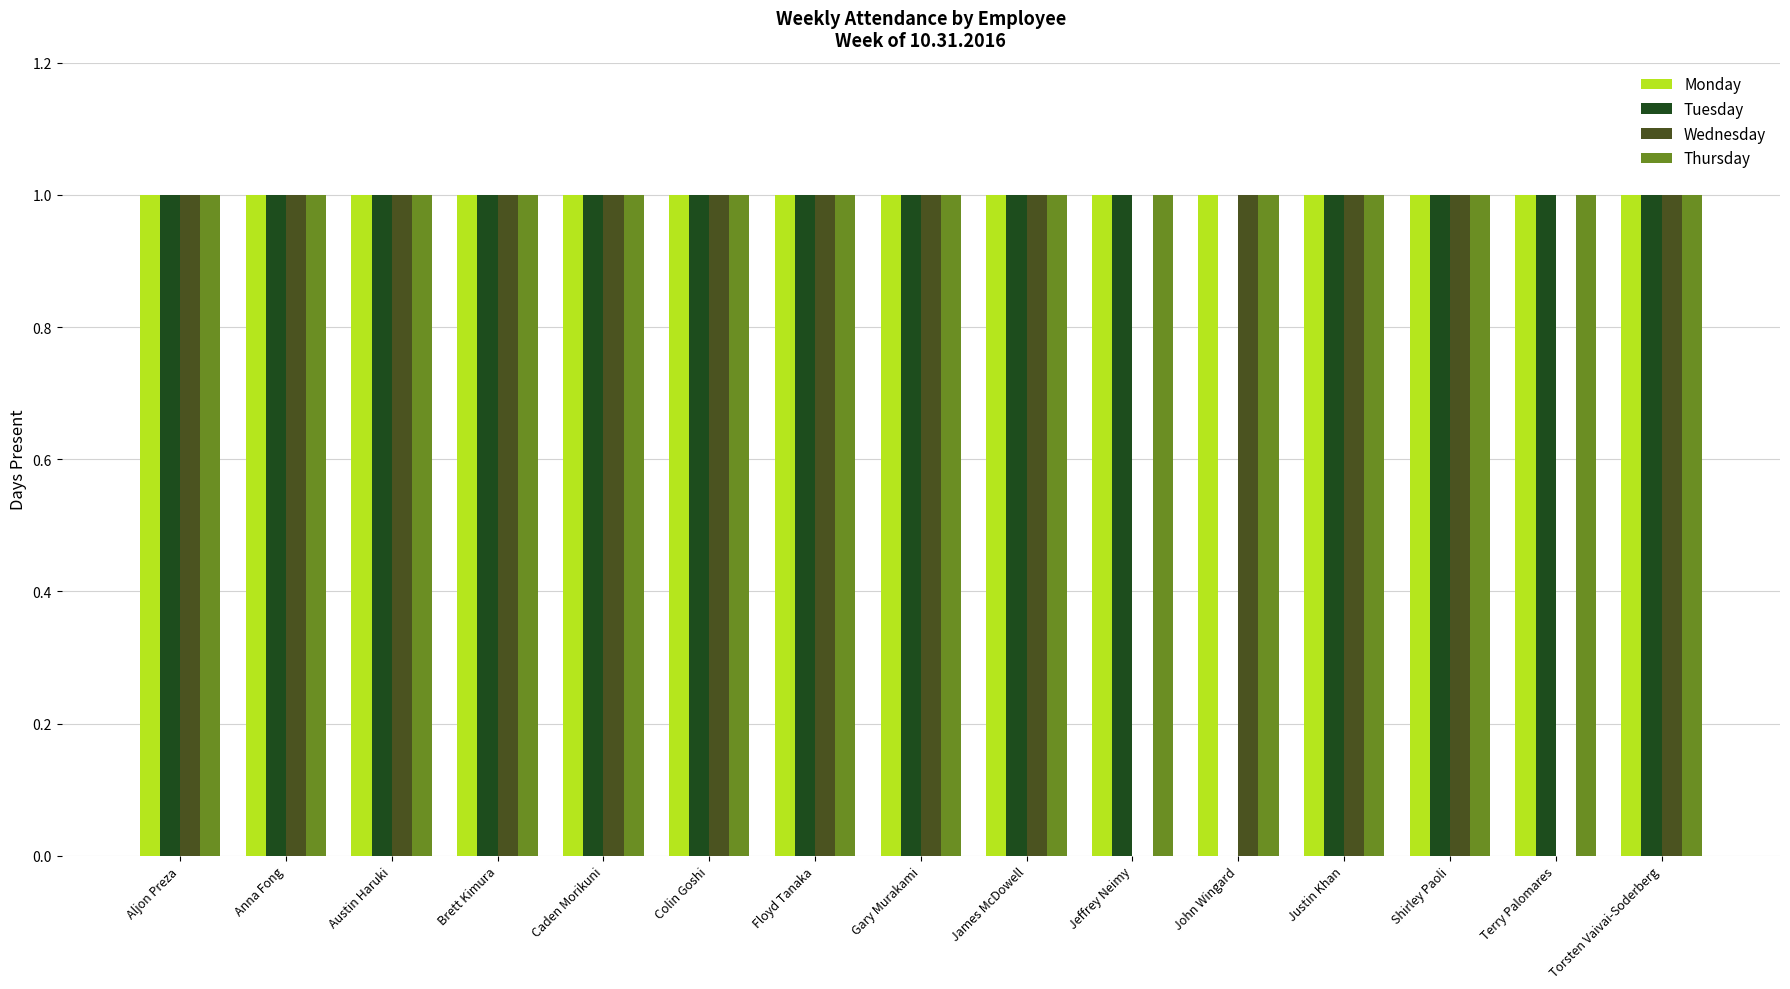

True or false: Wednesday has a value of 0 at Terry Palomares.

True